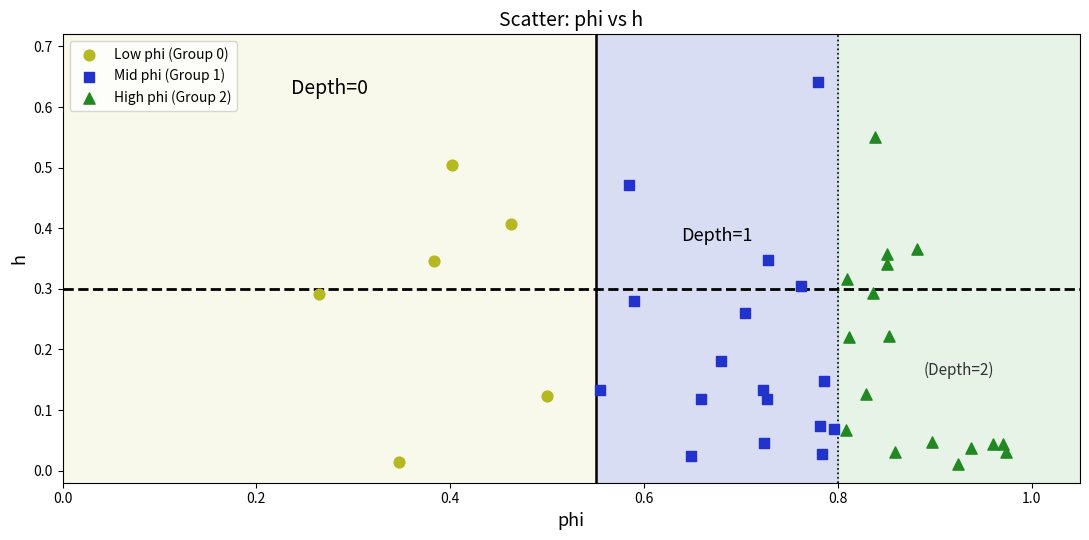

Which series reaches the maximum Y coordinate?

Mid phi (Group 1)